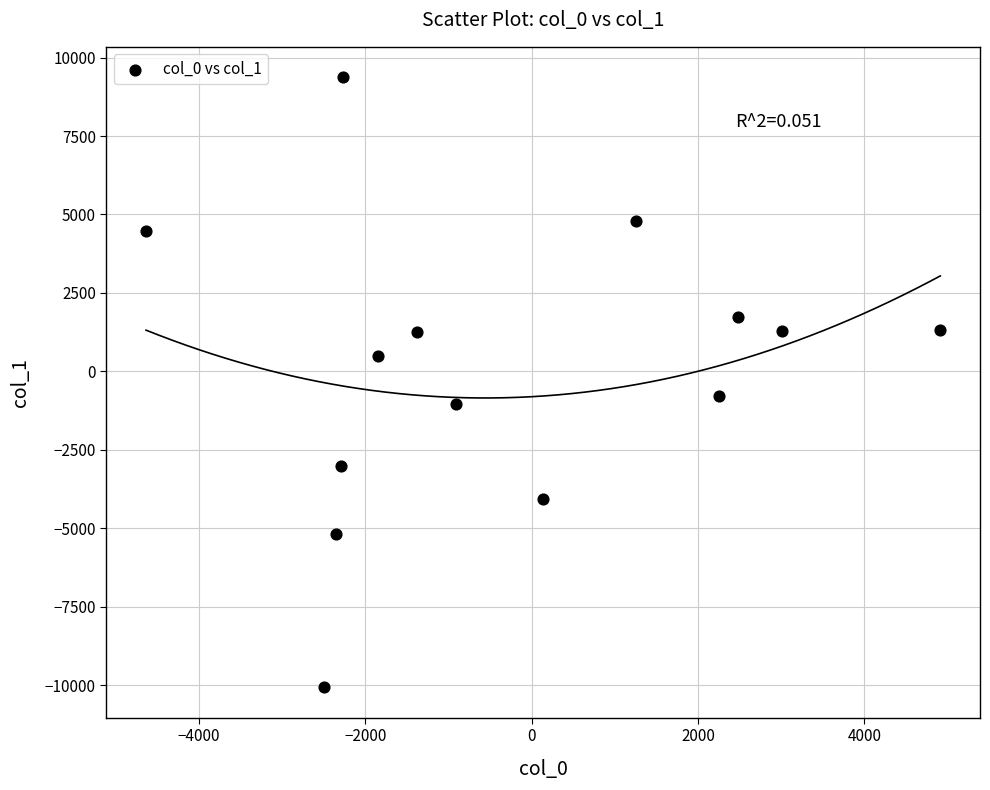

What Y value in the scatter plot is closest to -345?

-785.0